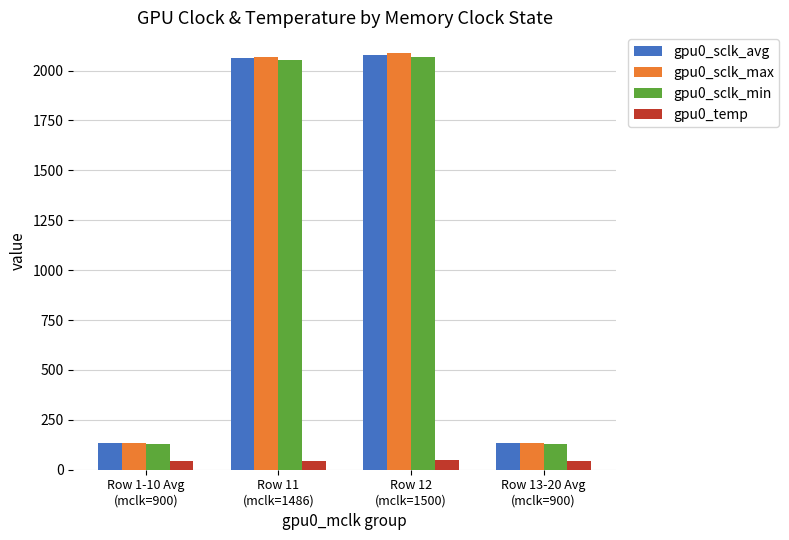

What is the greatest value displayed?

2087.0